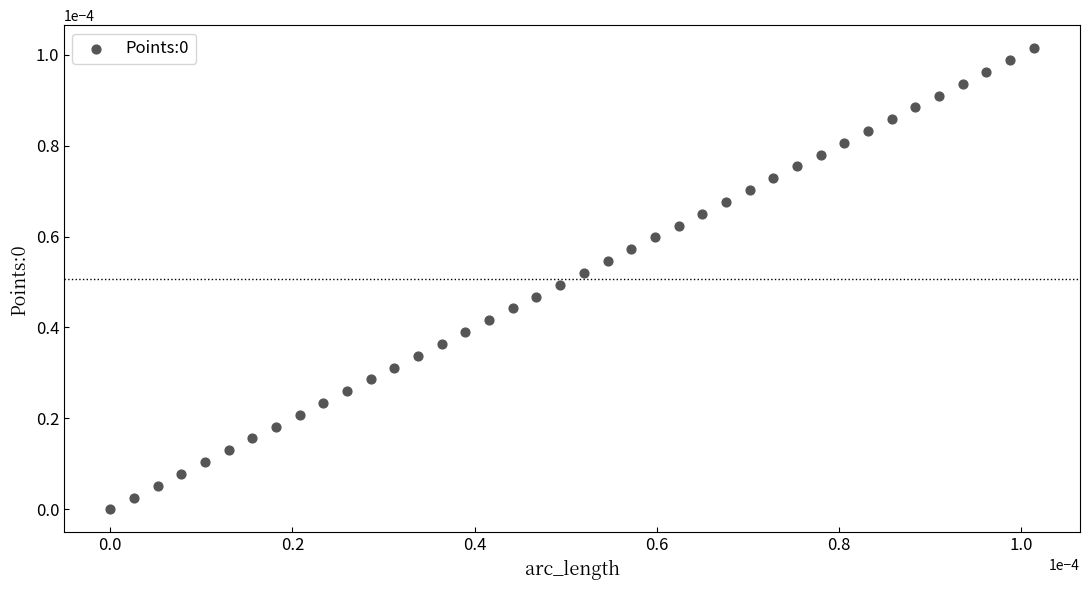

How many data points are displayed?

40